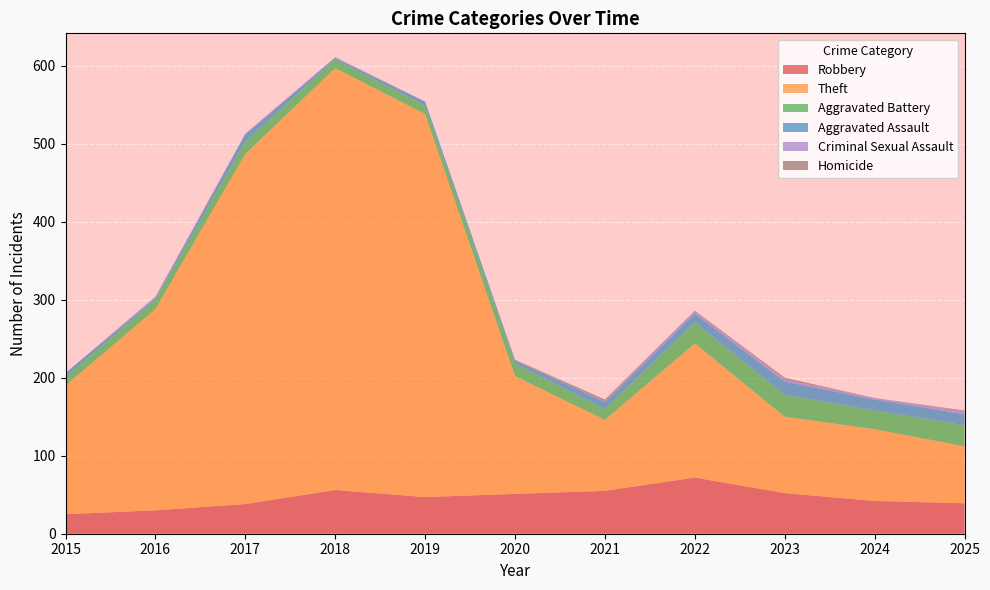

Reading left to right, list all the values displayed in this chart.

Robbery: 2015=25	2016=30	2017=38	2018=56	2019=47	2020=51	2021=55	2022=72	2023=52	2024=42	2025=39
Theft: 2015=165	2016=258	2017=449	2018=541	2019=491	2020=151	2021=91	2022=172	2023=98	2024=92	2025=73
Aggravated Battery: 2015=11	2016=12	2017=16	2018=11	2019=11	2020=16	2021=14	2022=27	2023=28	2024=24	2025=27
Aggravated Assault: 2015=5	2016=2	2017=9	2018=2	2019=5	2020=4	2021=9	2022=11	2023=17	2024=14	2025=14
Criminal Sexual Assault: 2015=0	2016=2	2017=1	2018=1	2019=0	2020=0	2021=1	2022=4	2023=3	2024=2	2025=4
Homicide: 2015=0	2016=0	2017=0	2018=0	2019=0	2020=1	2021=2	2022=0	2023=2	2024=0	2025=1